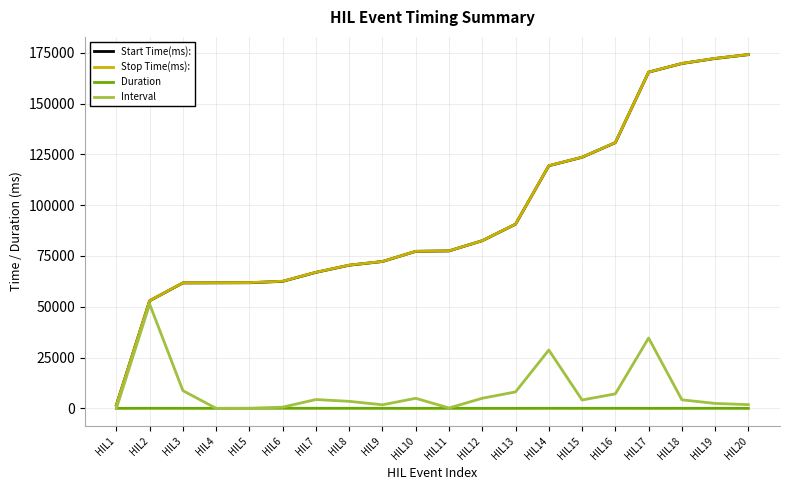

At which category is the sum across all series the highest?

HIL17